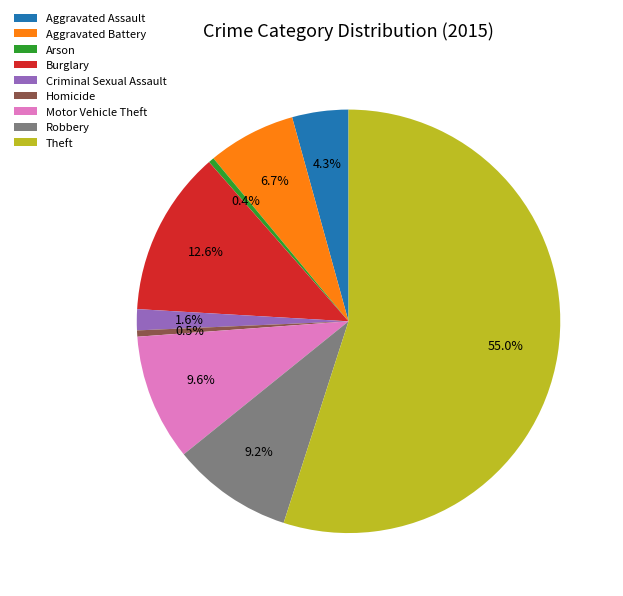

The Aggravated Battery slice represents 7% of the pie. True or false?

True